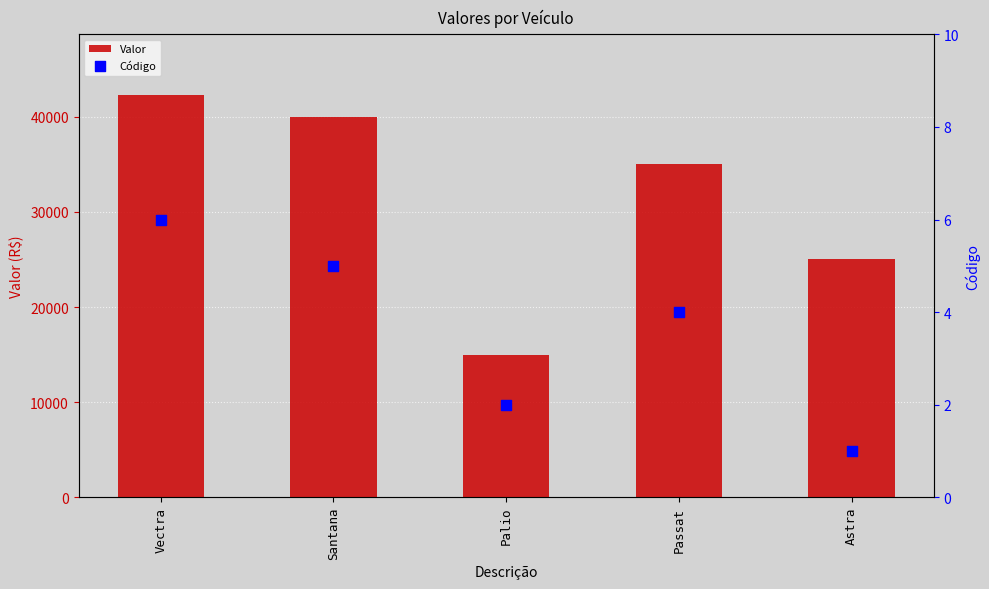

What are all the series names shown in the legend?

Valor, Código